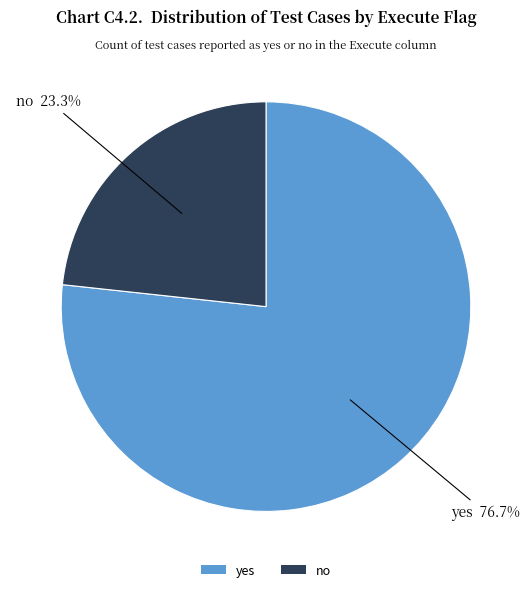

Combined, do no and yes account for over 50%?

Yes